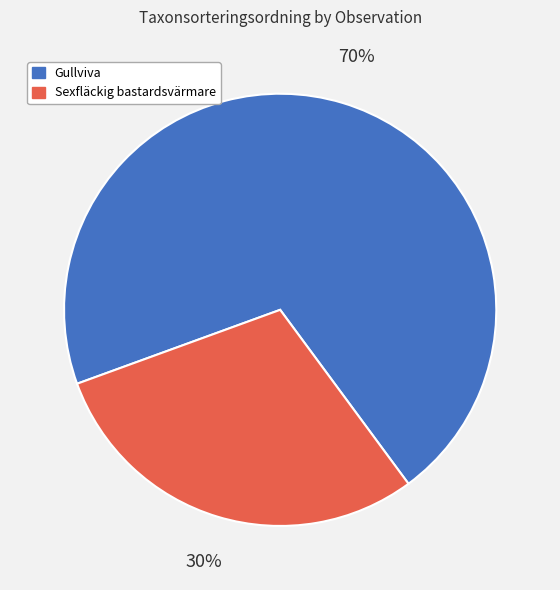

Is there any slice that represents more than half of the pie?

Yes